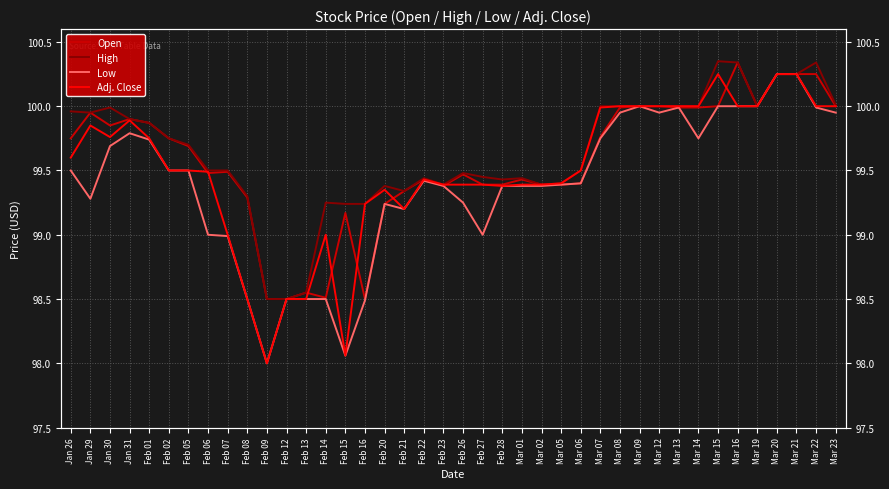

Is the value of Low at Feb 22 greater than the value of Adj. Close at Feb 28?

Yes